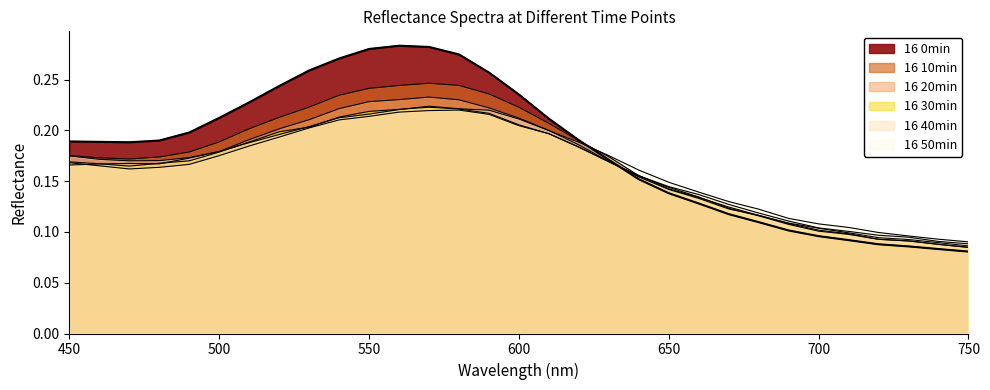

Reading right to left, transcribe all the data shown in this chart.

16 0min: 0.1	0.1	0.1	0.1	0.1	0.1	0.1	0.1	0.1	0.1	0.1	0.2	0.2	0.2	0.2	0.2	0.3	0.3	0.3	0.3	0.3	0.3	0.3	0.2	0.2	0.2	0.2	0.2	0.2	0.2	0.2
16 10min: 0.1	0.1	0.1	0.1	0.1	0.1	0.1	0.1	0.1	0.1	0.1	0.2	0.2	0.2	0.2	0.2	0.2	0.2	0.2	0.2	0.2	0.2	0.2	0.2	0.2	0.2	0.2	0.2	0.2	0.2	0.2
16 20min: 0.1	0.1	0.1	0.1	0.1	0.1	0.1	0.1	0.1	0.1	0.1	0.2	0.2	0.2	0.2	0.2	0.2	0.2	0.2	0.2	0.2	0.2	0.2	0.2	0.2	0.2	0.2	0.2	0.2	0.2	0.2
16 30min: 0.1	0.1	0.1	0.1	0.1	0.1	0.1	0.1	0.1	0.1	0.1	0.2	0.2	0.2	0.2	0.2	0.2	0.2	0.2	0.2	0.2	0.2	0.2	0.2	0.2	0.2	0.2	0.2	0.2	0.2	0.2
16 40min: 0.1	0.1	0.1	0.1	0.1	0.1	0.1	0.1	0.1	0.1	0.1	0.2	0.2	0.2	0.2	0.2	0.2	0.2	0.2	0.2	0.2	0.2	0.2	0.2	0.2	0.2	0.2	0.2	0.2	0.2	0.2
16 50min: 0.1	0.1	0.1	0.1	0.1	0.1	0.1	0.1	0.1	0.1	0.1	0.2	0.2	0.2	0.2	0.2	0.2	0.2	0.2	0.2	0.2	0.2	0.2	0.2	0.2	0.2	0.2	0.2	0.2	0.2	0.2